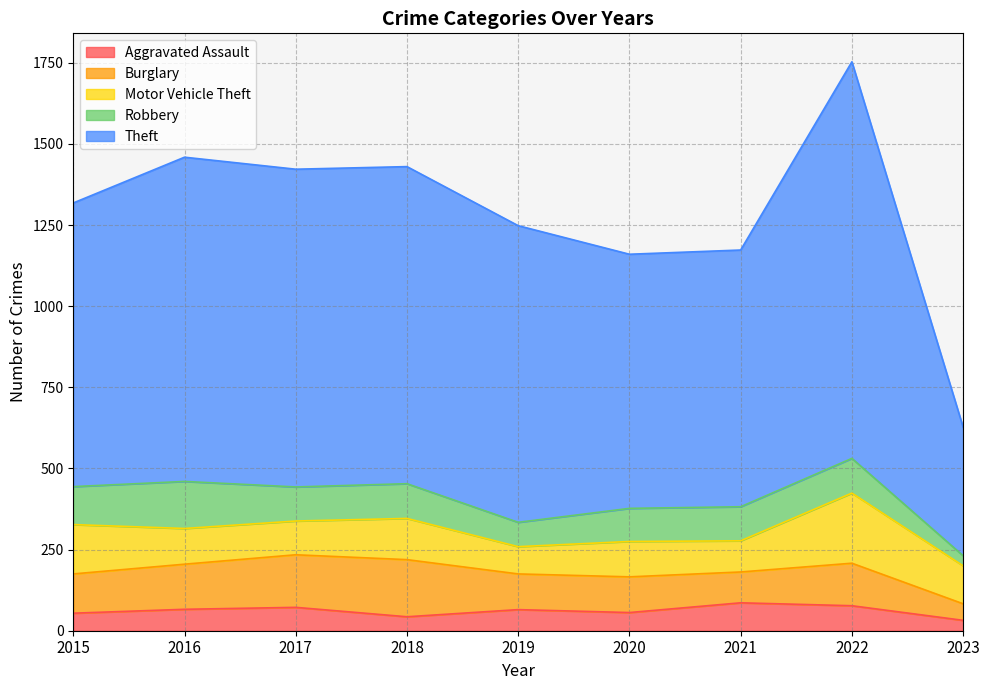

At which label does Burglary reach its minimum?

2023